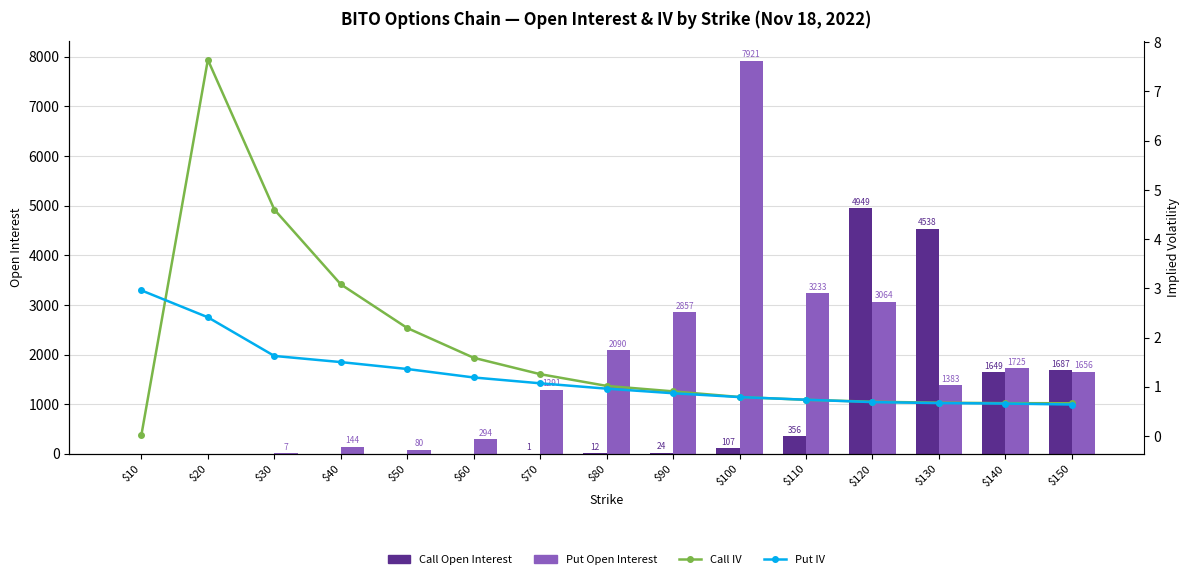

What is the sum of all Put Open Interest values?

25745.0